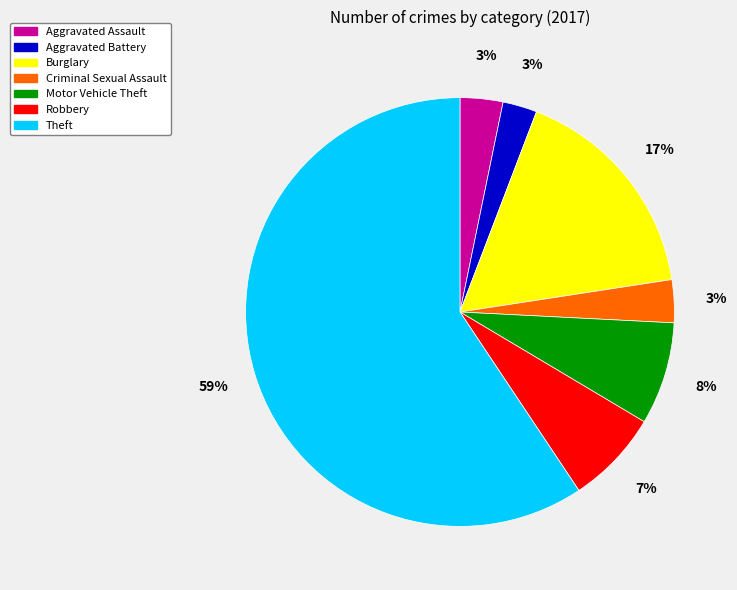

True or false: Theft accounts for 71% of the total.

False